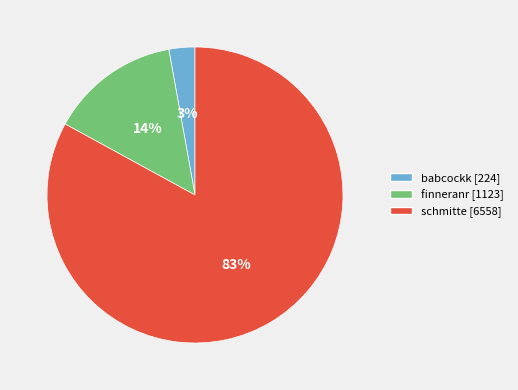

Is the sum of schmitte and finneranr greater than half?

Yes